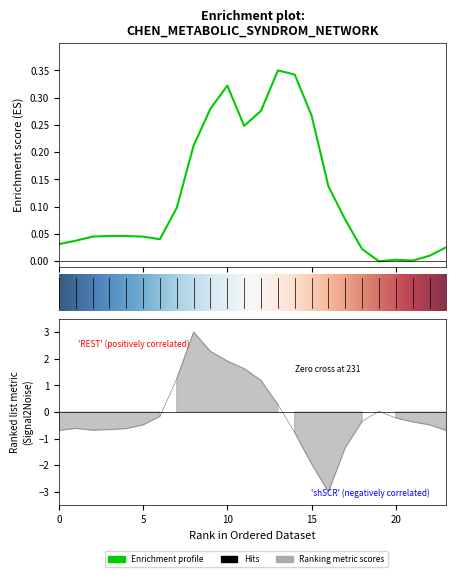

Does the chart have visible grid lines?

No